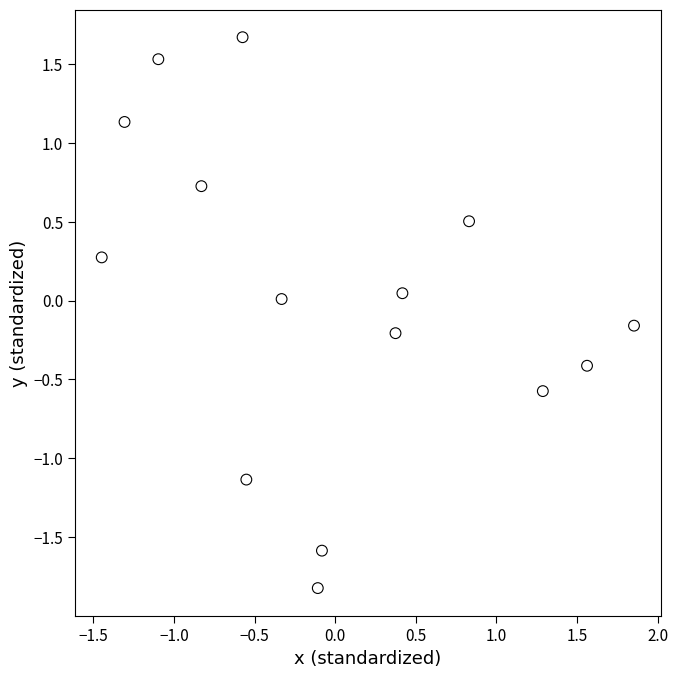

What is the range of Y values (max minus min)?

3.5